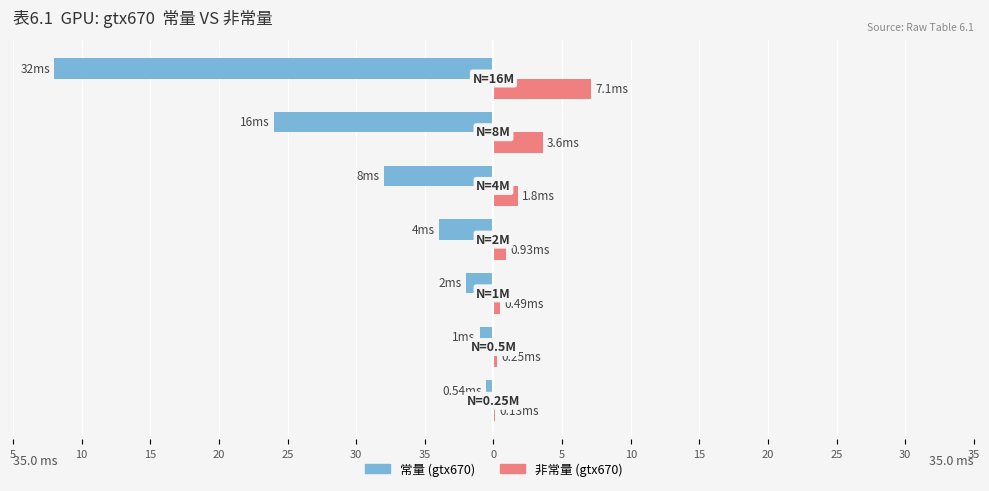

Reading left to right, what are all the values shown in this chart?

常量 (gtx670): 35=-0.5	30=-1.0	25=-2.0	20=-4.0	15=-8.0	10=-16.0	5=-32.0
非常量 (gtx670): 35=0.1	30=0.2	25=0.5	20=0.9	15=1.8	10=3.6	5=7.1